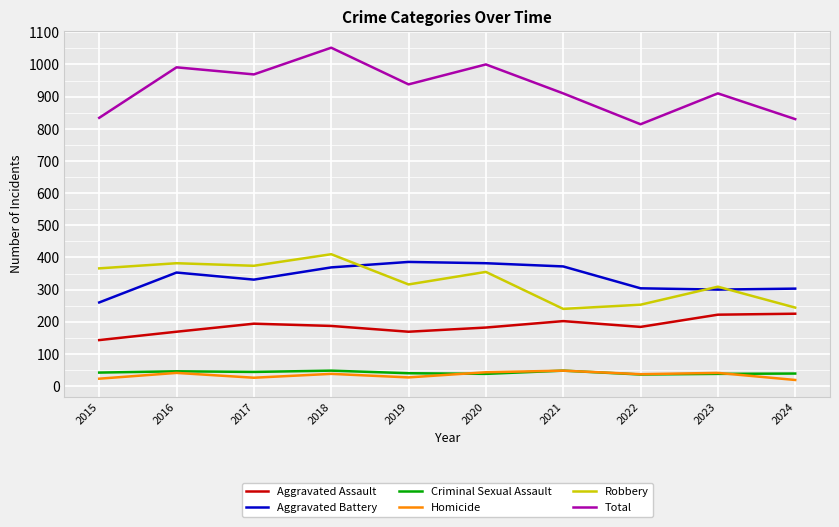

Which series has the widest spread of values?

Total